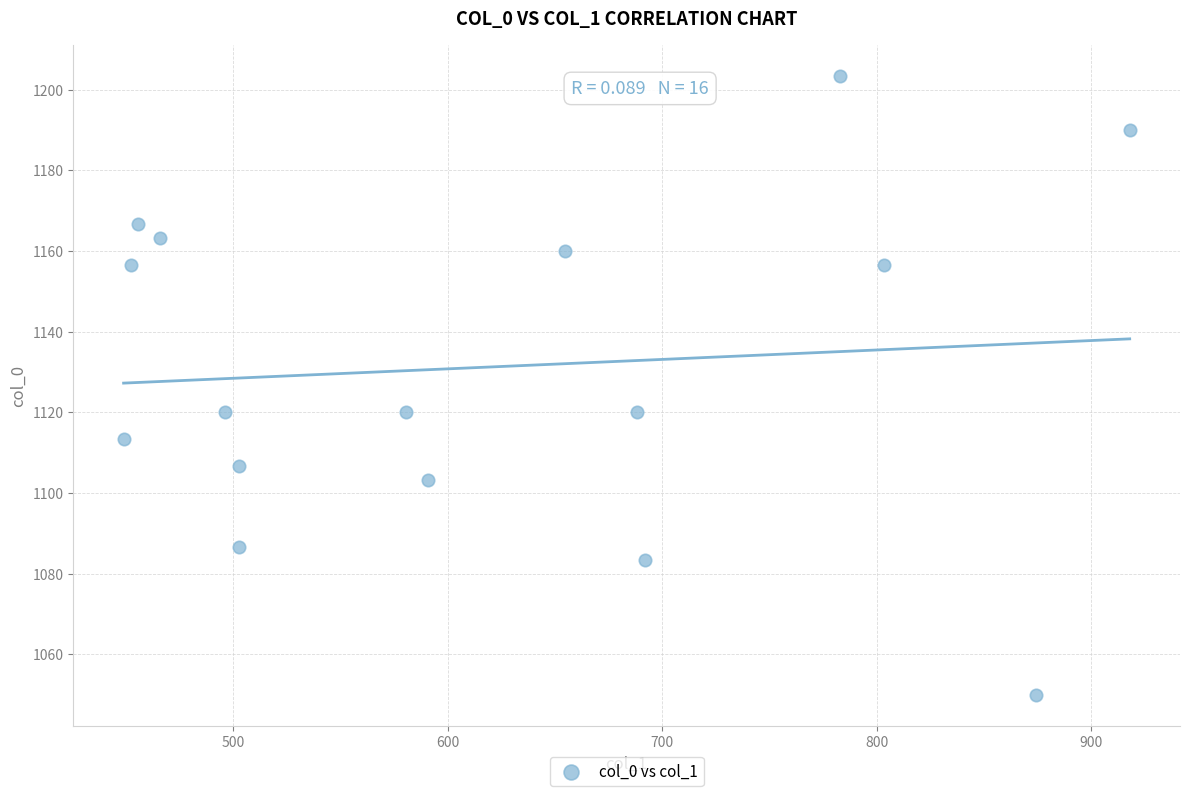

What is the range of X values (max minus min)?

469.1